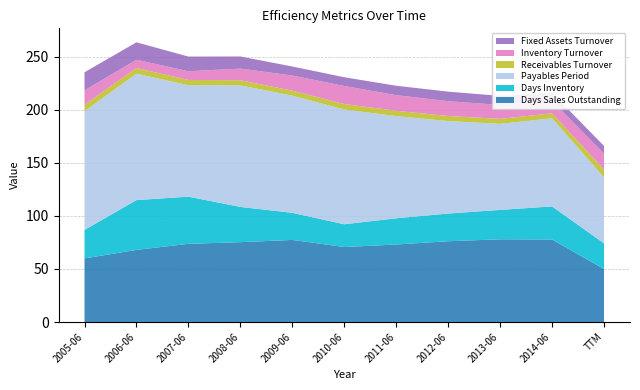

Reading right to left, what are all the values shown in this chart?

Days Sales Outstanding: TTM=49.9	2014-06=77.8	2013-06=78.0	2012-06=76.2	2011-06=73.1	2010-06=70.7	2009-06=77.4	2008-06=75.3	2007-06=73.7	2006-06=68.0	2005-06=60.0
Days Inventory: TTM=24.2	2014-06=31.2	2013-06=27.7	2012-06=26.1	2011-06=24.7	2010-06=21.4	2009-06=25.6	2008-06=33.2	2007-06=44.5	2006-06=47.0	2005-06=26.9
Payables Period: TTM=62.2	2014-06=83.1	2013-06=81.1	2012-06=87.2	2011-06=96.3	2010-06=108.2	2009-06=110.5	2008-06=114.6	2007-06=105.1	2006-06=119.2	2005-06=111.9
Receivables Turnover: TTM=7.3	2014-06=4.7	2013-06=4.7	2012-06=4.8	2011-06=5.0	2010-06=5.2	2009-06=4.7	2008-06=4.8	2007-06=5.0	2006-06=5.4	2005-06=6.1
Inventory Turnover: TTM=15.1	2014-06=11.7	2013-06=13.2	2012-06=14.0	2011-06=14.8	2010-06=17.0	2009-06=14.3	2008-06=11.0	2007-06=8.2	2006-06=7.8	2005-06=13.6
Fixed Assets Turnover: TTM=7.2	2014-06=7.5	2013-06=8.5	2012-06=9.0	2011-06=8.9	2010-06=8.2	2009-06=8.5	2008-06=11.4	2007-06=13.8	2006-06=16.4	2005-06=17.0